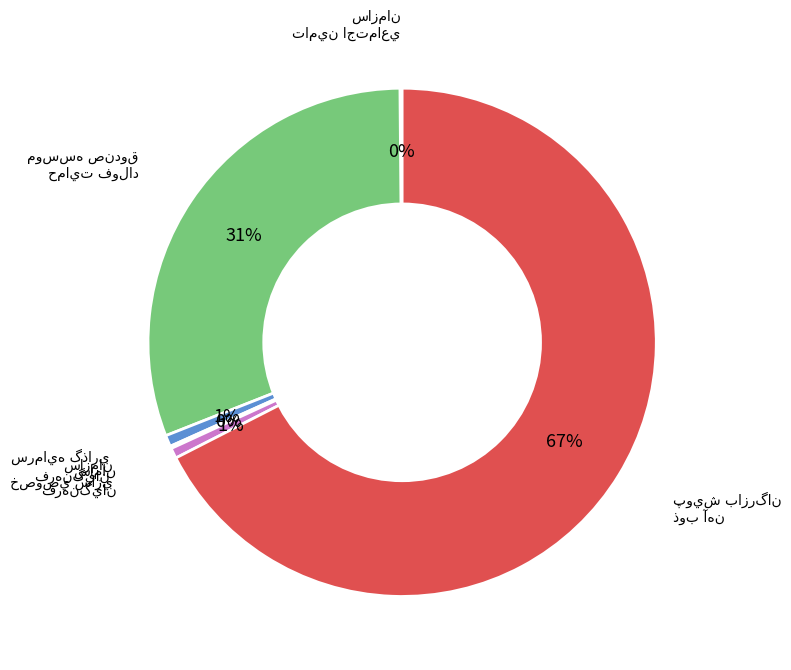

To the nearest percent, what is the difference between the largest and smallest slice percentages?

67%